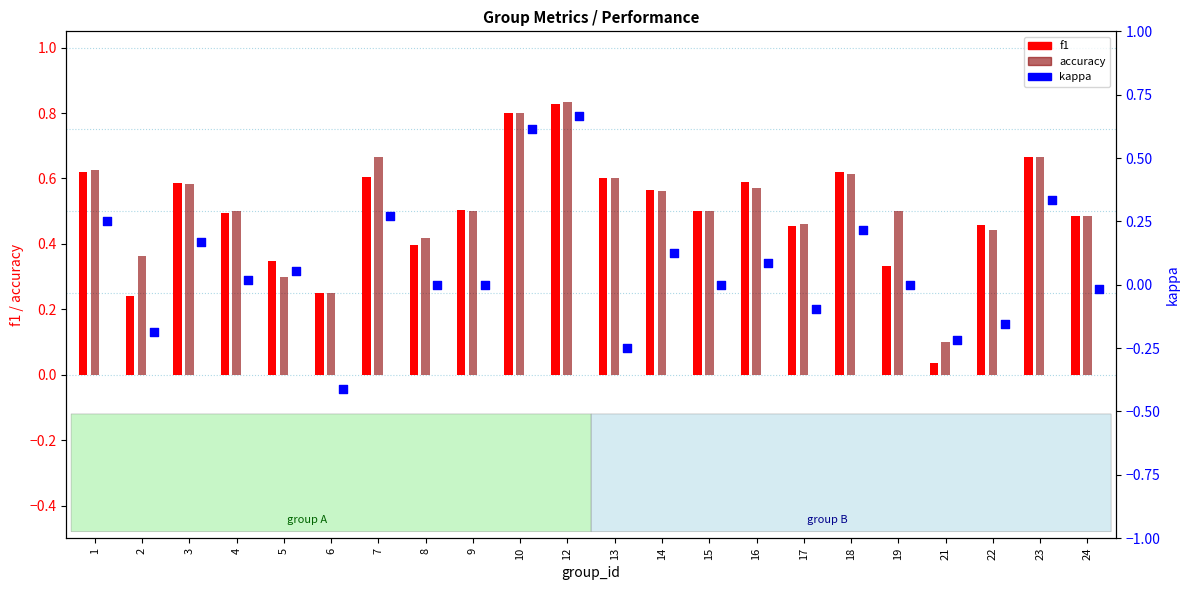

Which series contains the lowest Y value?

kappa